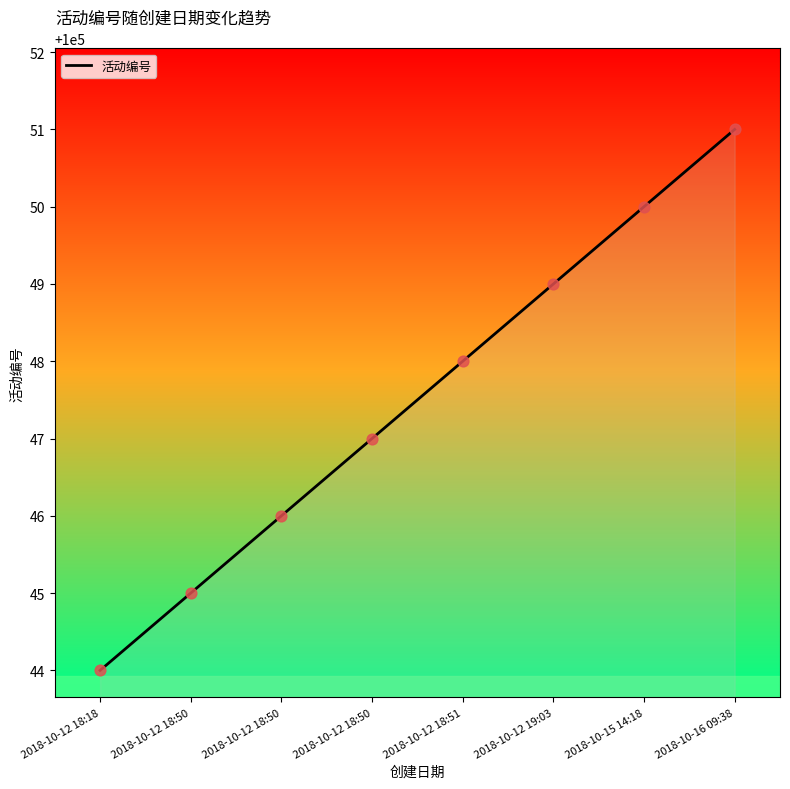

How many lines are shown in the chart?

1